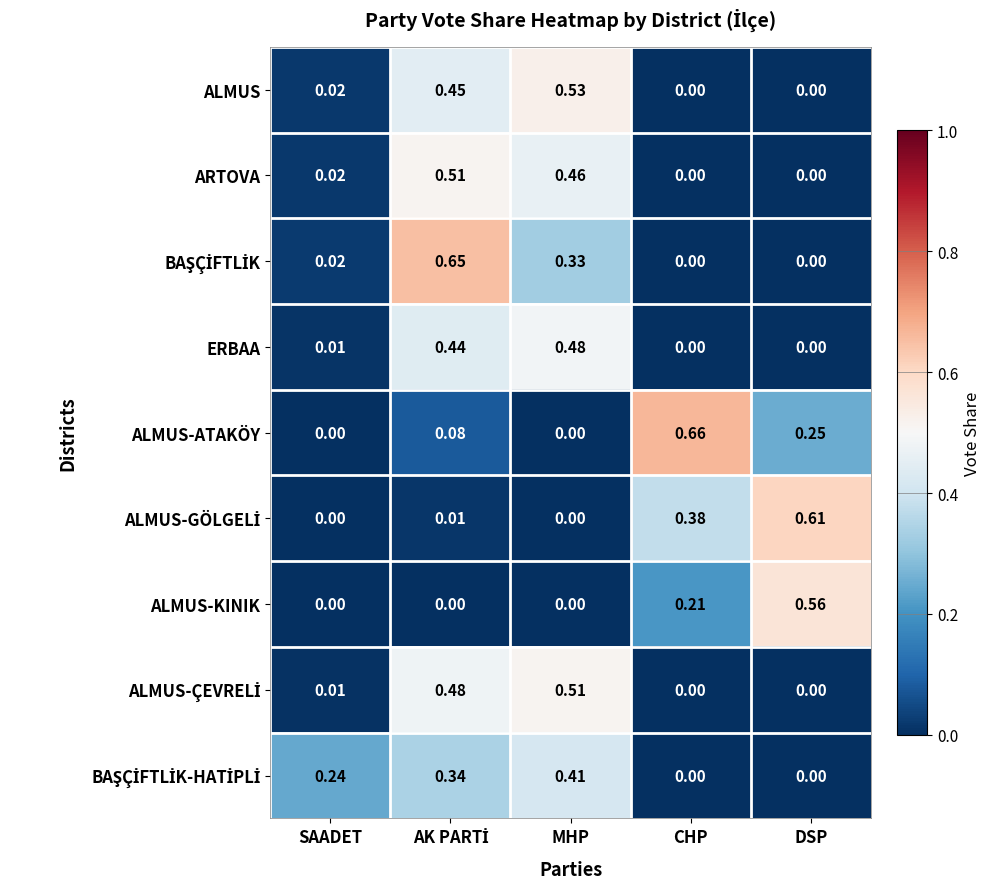

How many values in the ARTOVA series exceed 0?

3